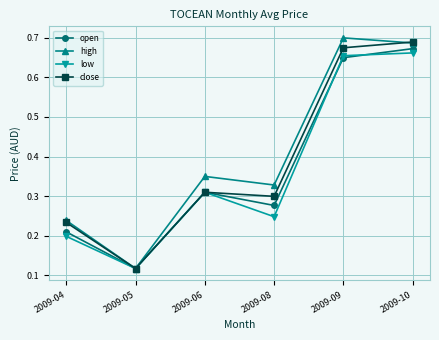

How many lines are shown in the chart?

4